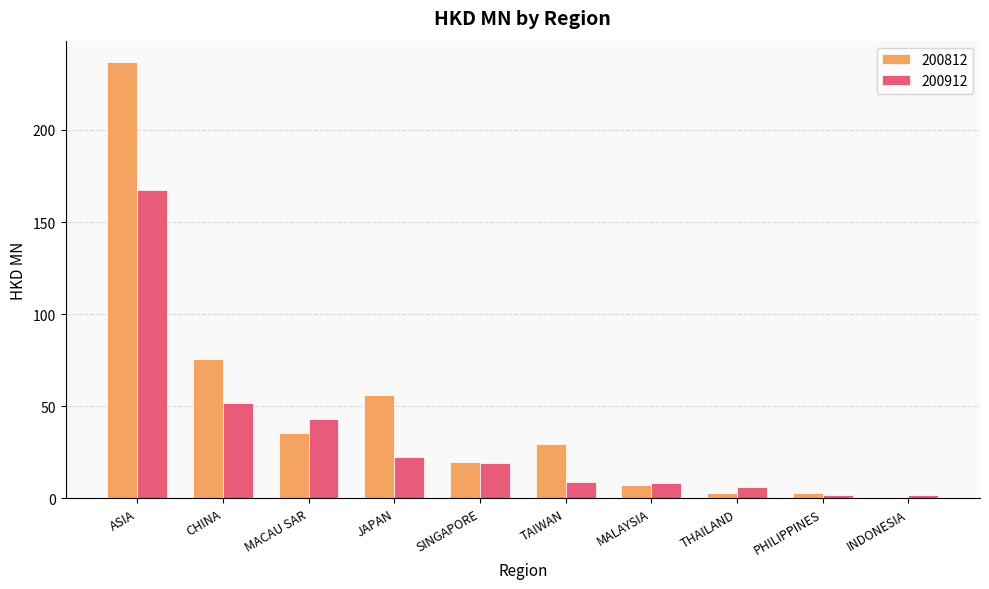

What is the sum of all 200912 values?

330.7